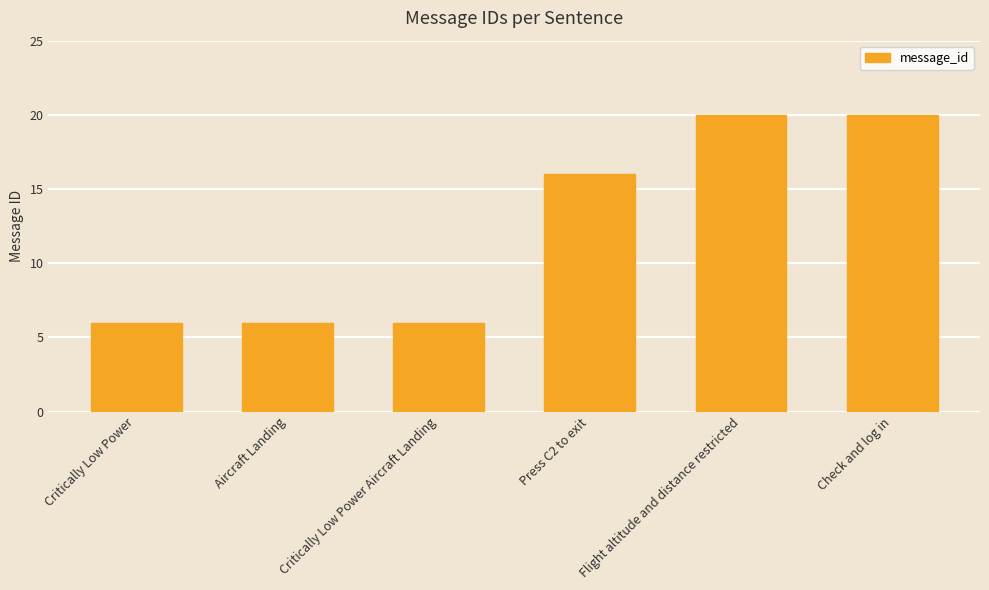

Are the bars horizontal?

No